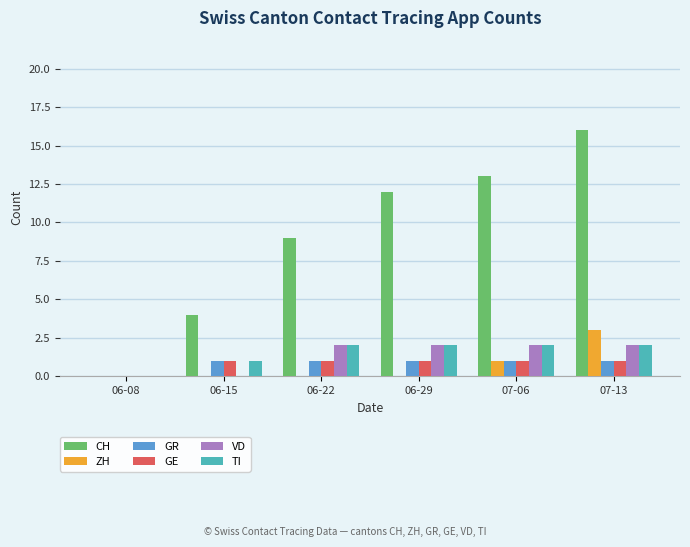

How many series are shown in this chart?

6